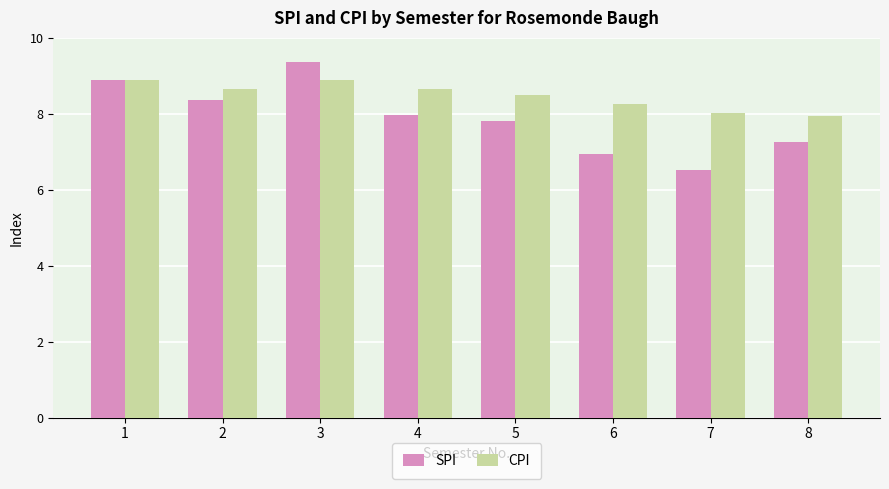

What is the total value across all series at 4?

16.6